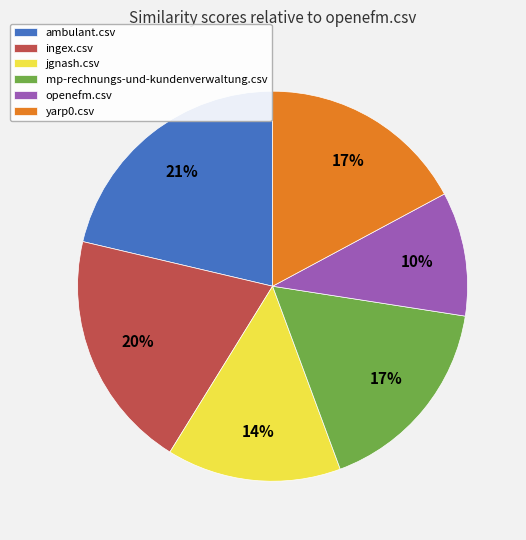

To the nearest percent, what percentage of the pie is ambulant.csv?

21%